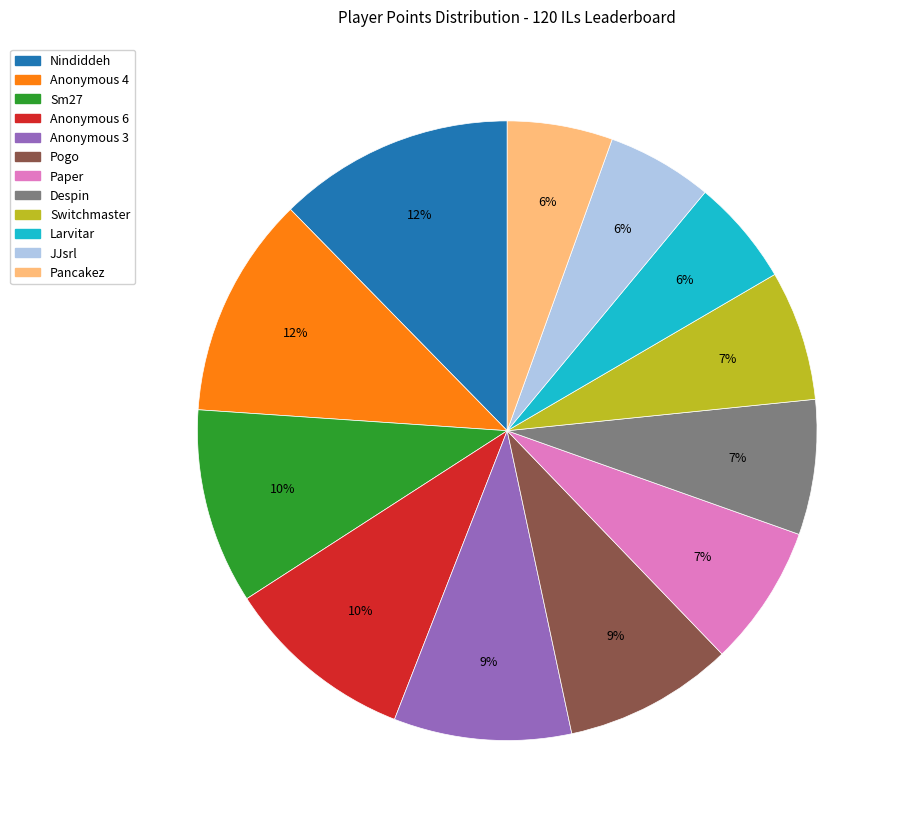

To the nearest percent, what is the difference between the Pogo and Switchmaster slice percentages?

2%